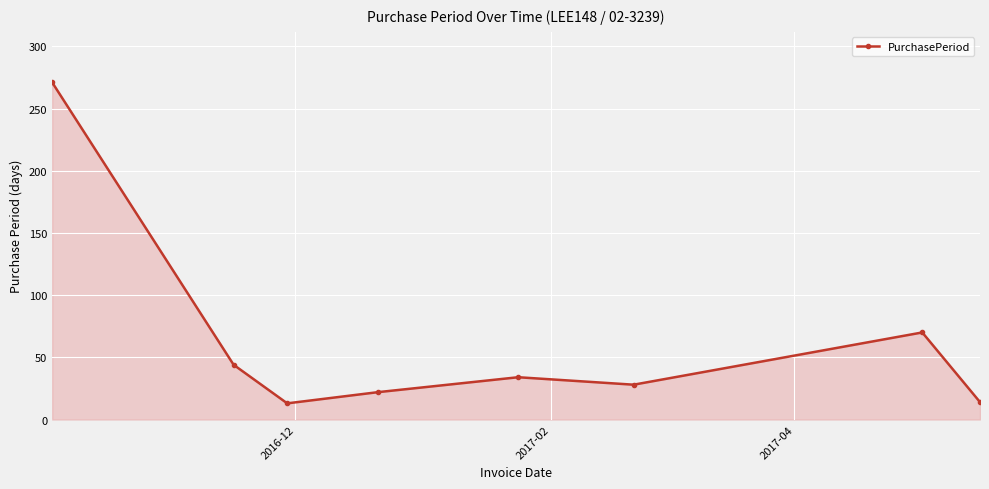

What is the sum of all values?

496